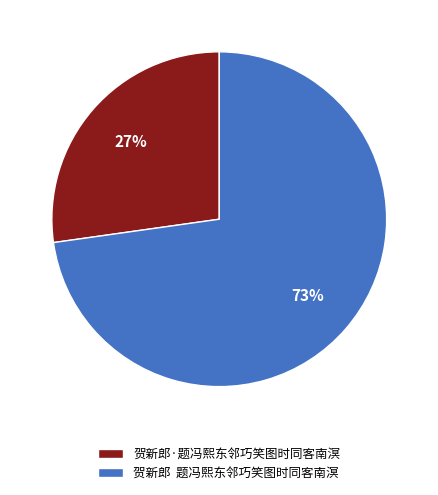

What is the ratio of the value at 贺新郎 题冯熙东邻巧笑图时同客南溟 to the value at 贺新郎·题冯熙东邻巧笑图时同客南溟?

2.7